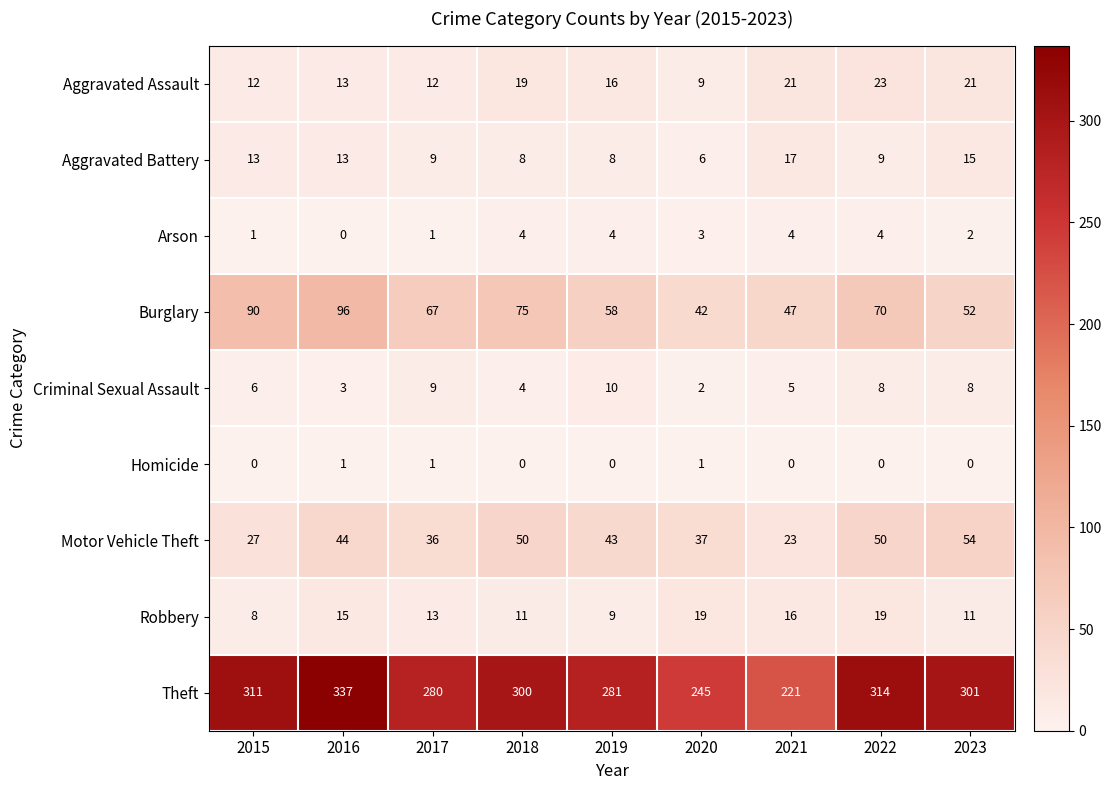

Rank the series by their maximum value, from lowest to highest.

Homicide, Arson, Criminal Sexual Assault, Aggravated Battery, Robbery, Aggravated Assault, Motor Vehicle Theft, Burglary, Theft